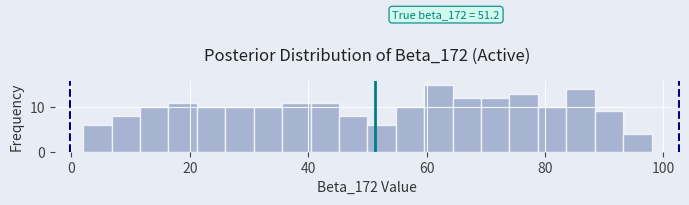

Read against the x-axis, roughly where is the centre of the tallest bar?

62